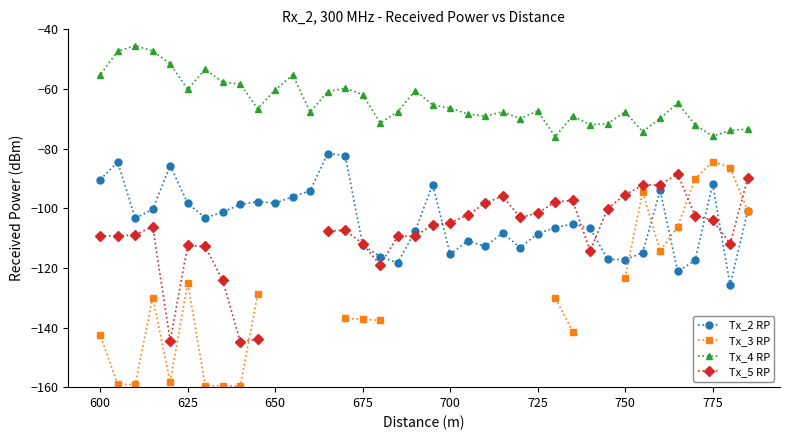

What are all the series names shown in the legend?

Tx_2 RP, Tx_3 RP, Tx_4 RP, Tx_5 RP